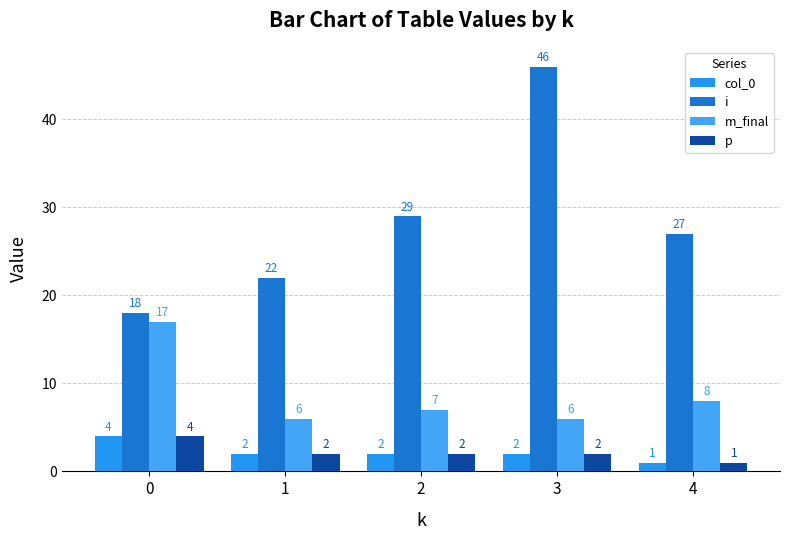

Reading left to right, list all the values displayed in this chart.

col_0: 0=4	1=2	2=2	3=2	4=1
i: 0=18	1=22	2=29	3=46	4=27
m_final: 0=17	1=6	2=7	3=6	4=8
p: 0=4	1=2	2=2	3=2	4=1